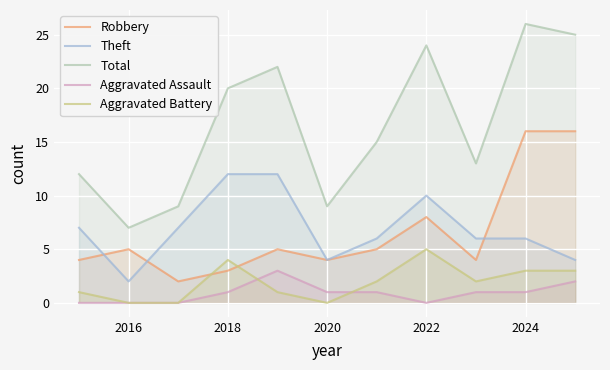

True or false: Aggravated Battery and Robbery cross at least once.

True